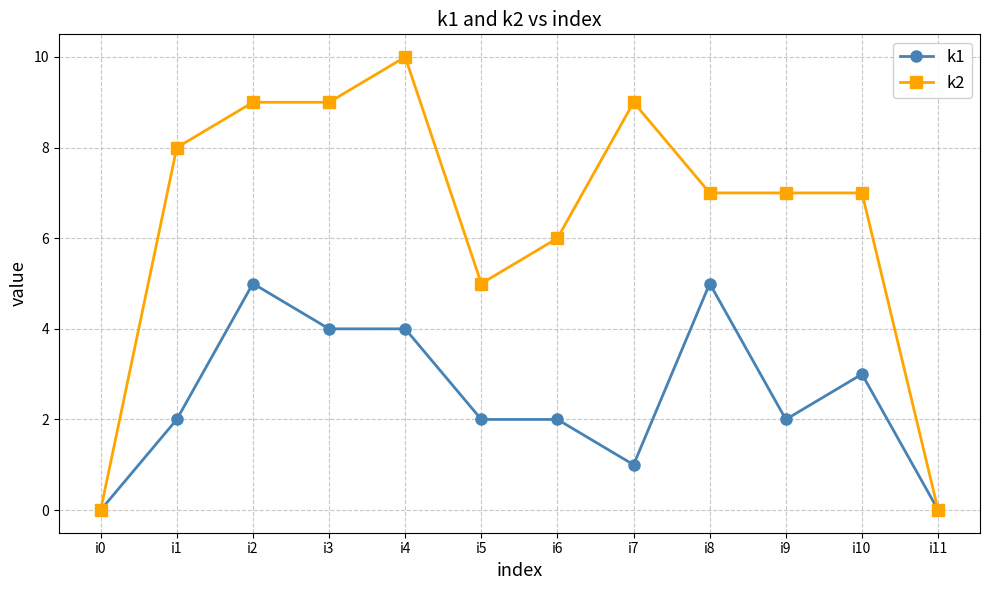

Rank the series at i4 from highest to lowest value.

k2, k1